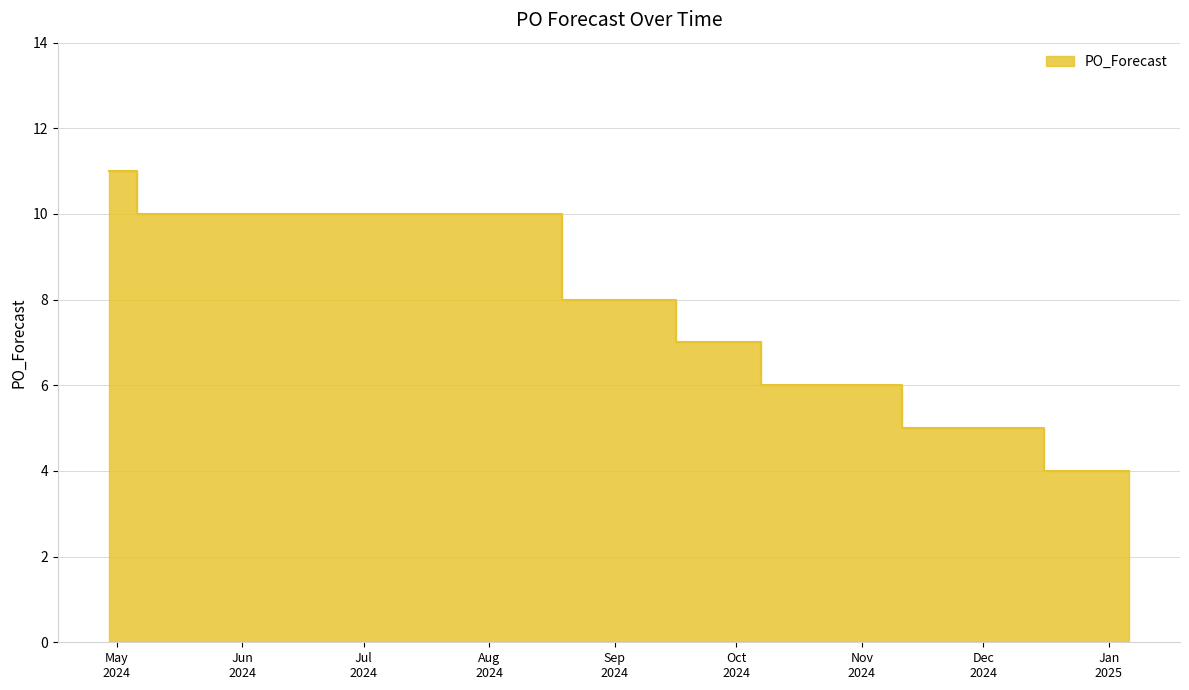

What is the label of the 4th point from the right?

2024-12-16